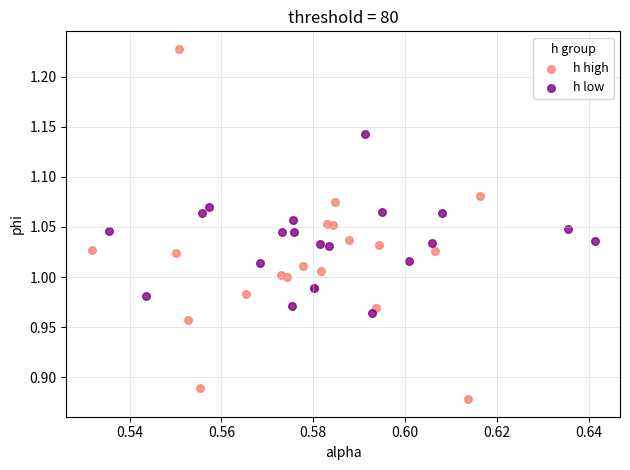

What are all the series names shown in the legend?

h high, h low